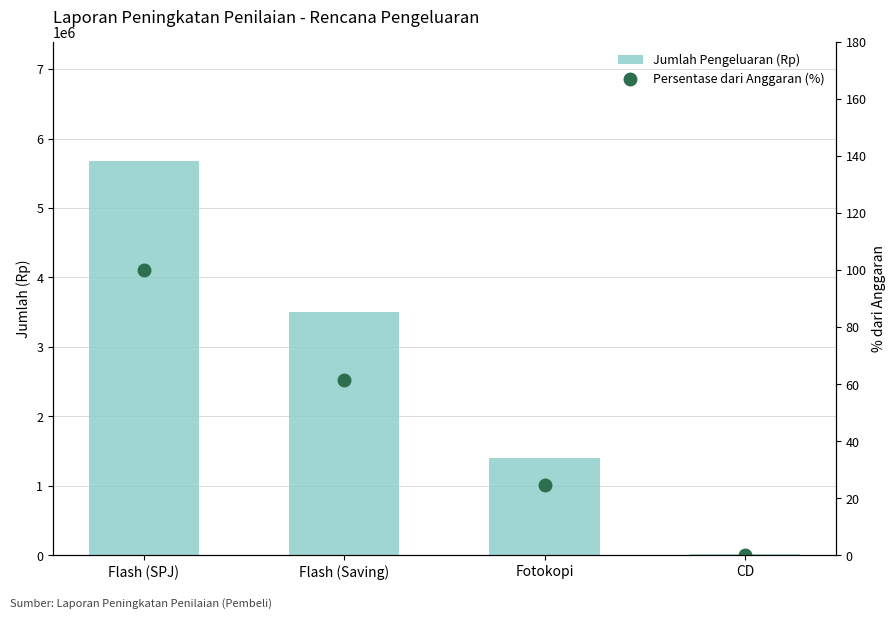

What is the difference between the maximum and minimum values in the Persentase dari Anggaran (%) series?

99.7